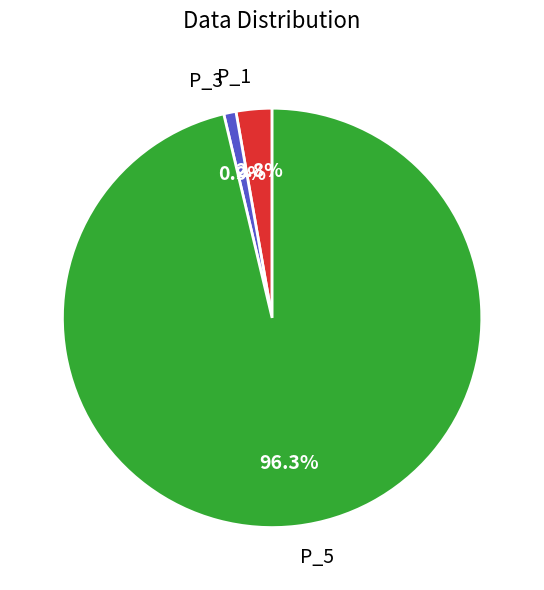

To the nearest percent, what percentage of the pie is P_1?

3%